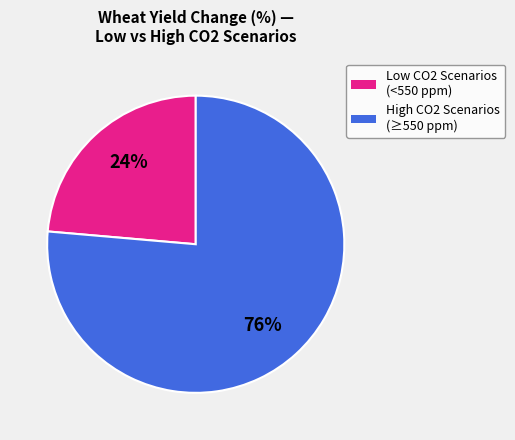

Approximately how many times larger is the value at Low CO2 Scenarios (<550 ppm) compared to High CO2 Scenarios (≥550 ppm)?

0.3